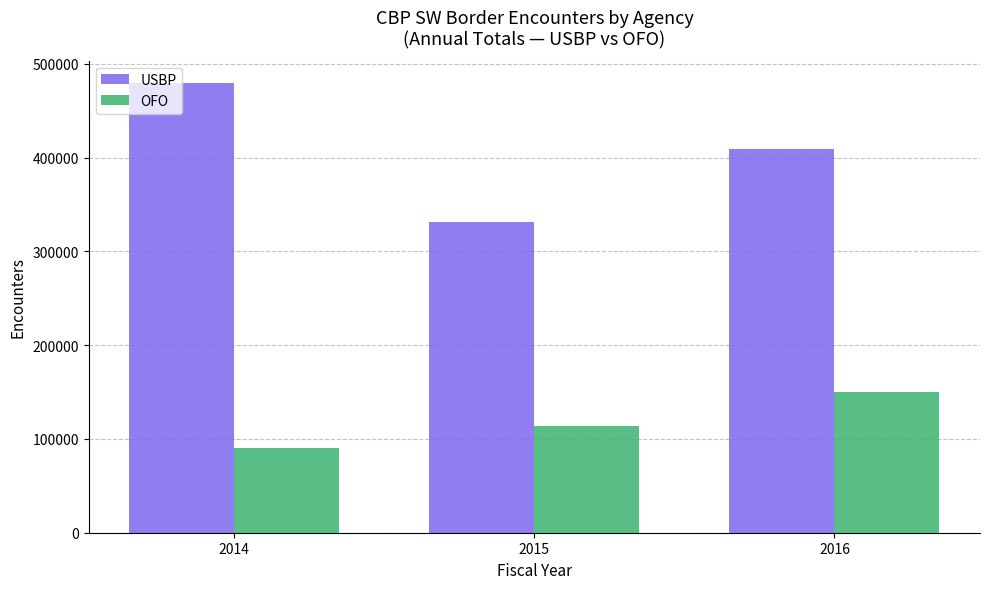

Reading left to right, transcribe all the data shown in this chart.

USBP: 2014=479370	2015=331330	2016=408870
OFO: 2014=90680	2015=113520	2016=150120